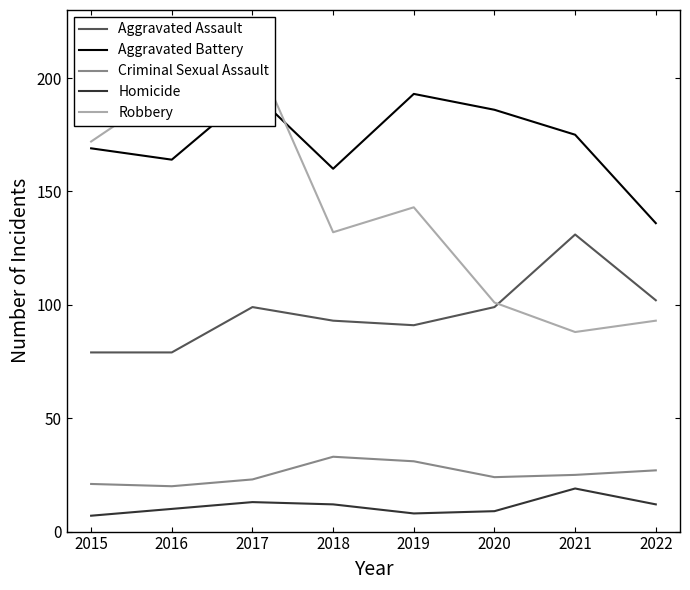

List the labels in order of Criminal Sexual Assault value, largest first.

2018, 2019, 2022, 2021, 2020, 2017, 2015, 2016